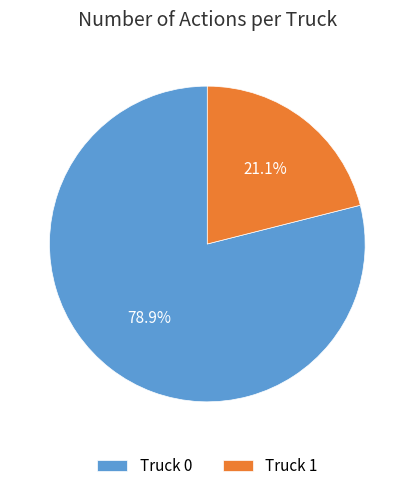

To the nearest percent, what is the difference between the largest and smallest slice percentages?

58%